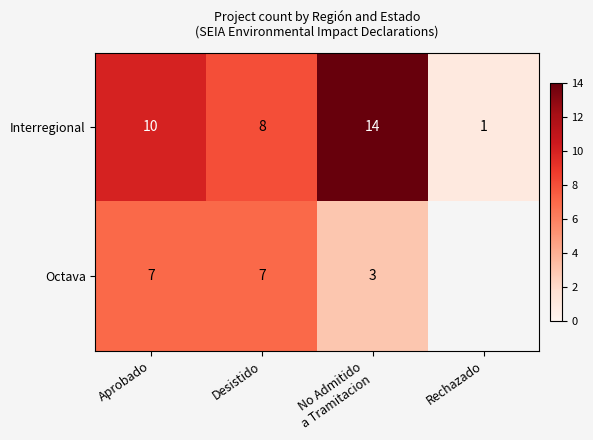

What is the sum of the Interregional values at Rechazado and Aprobado?

11